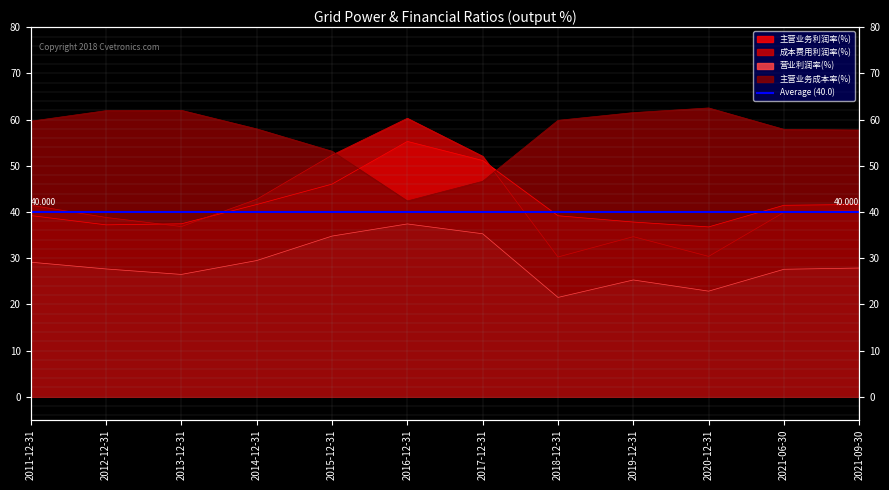

True or false: 主营业务成本率(%) has a value of 94.7 at 2011-12-31.

False